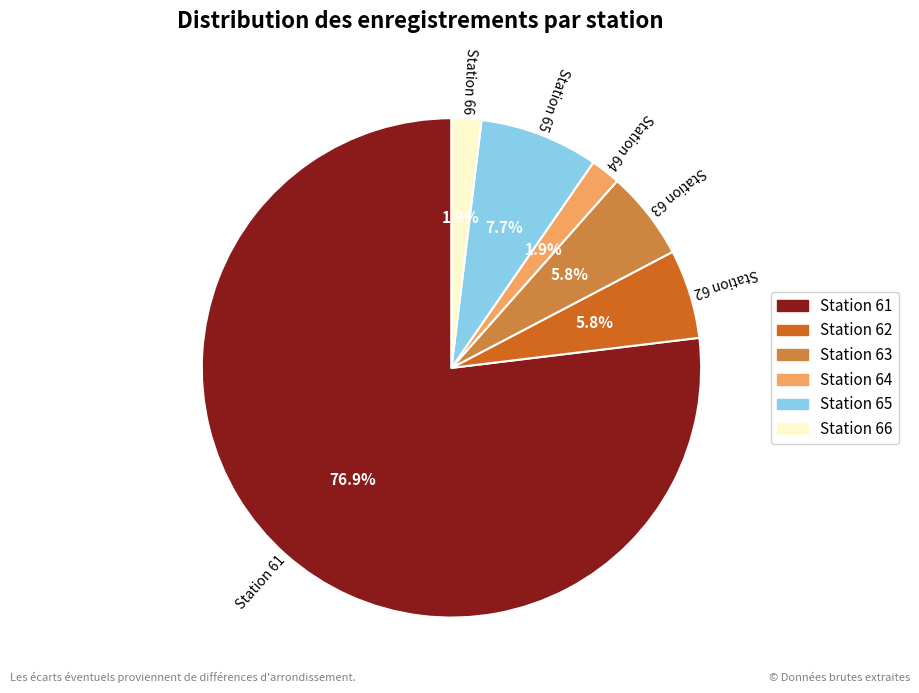

Does any single category account for the majority?

Yes